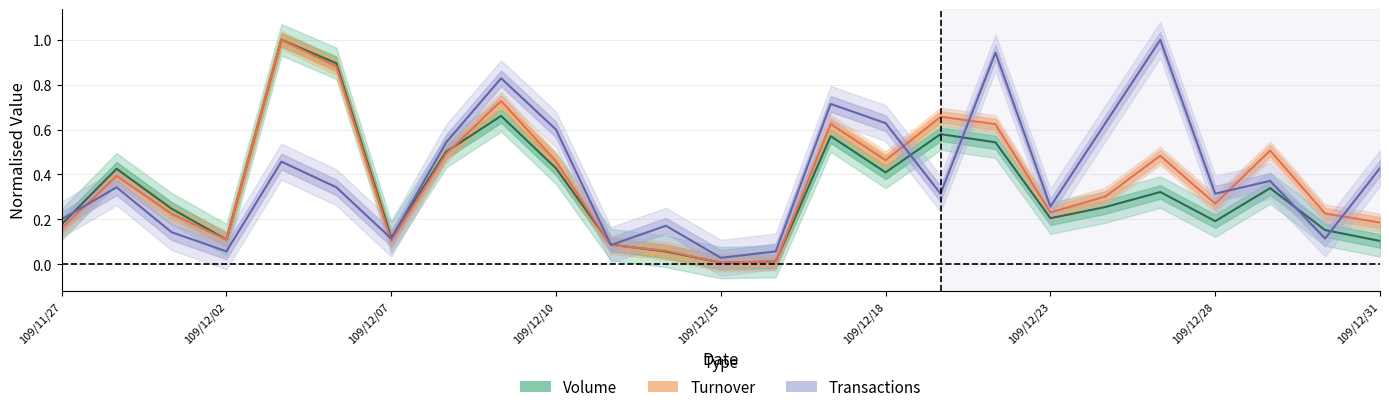

Which series has the largest range (max minus min)?

Volume